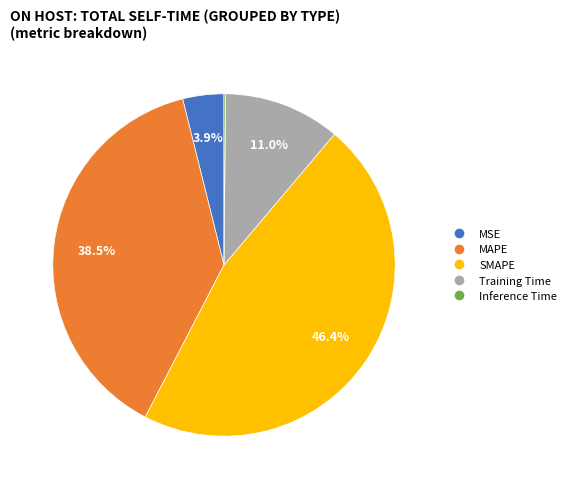

Which slice is the largest?

SMAPE